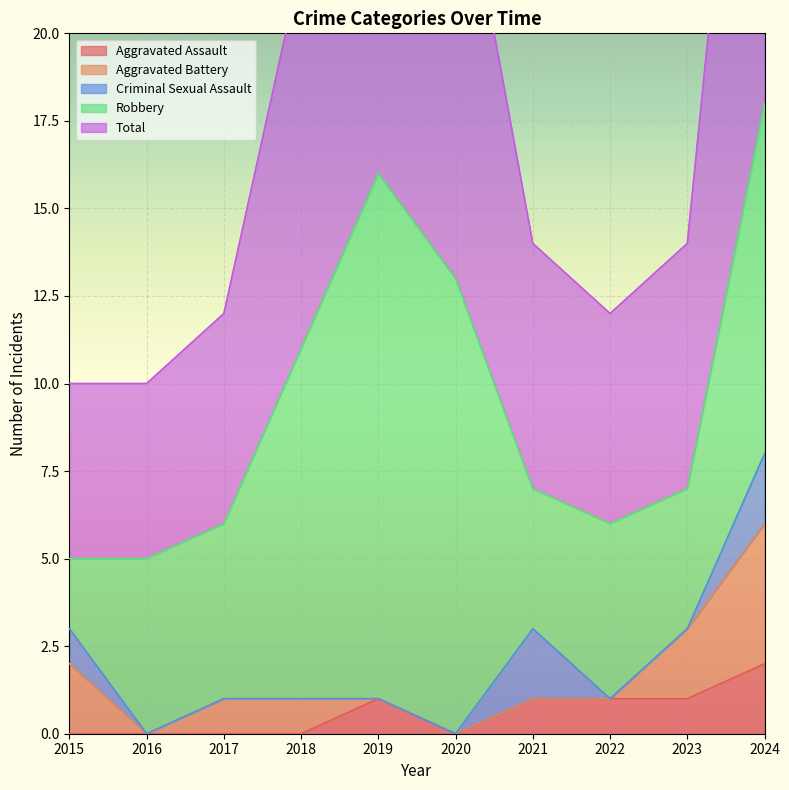

Is the value of Criminal Sexual Assault at 2017 greater than the value of Robbery at 2017?

No